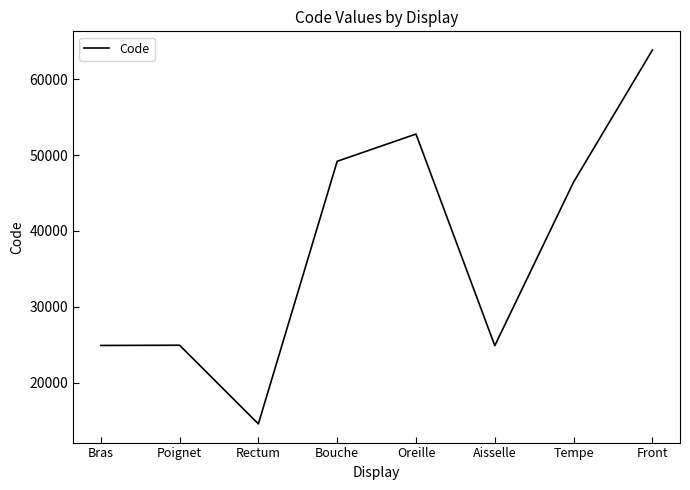

Where is the data nearest to the value 39204?

Tempe